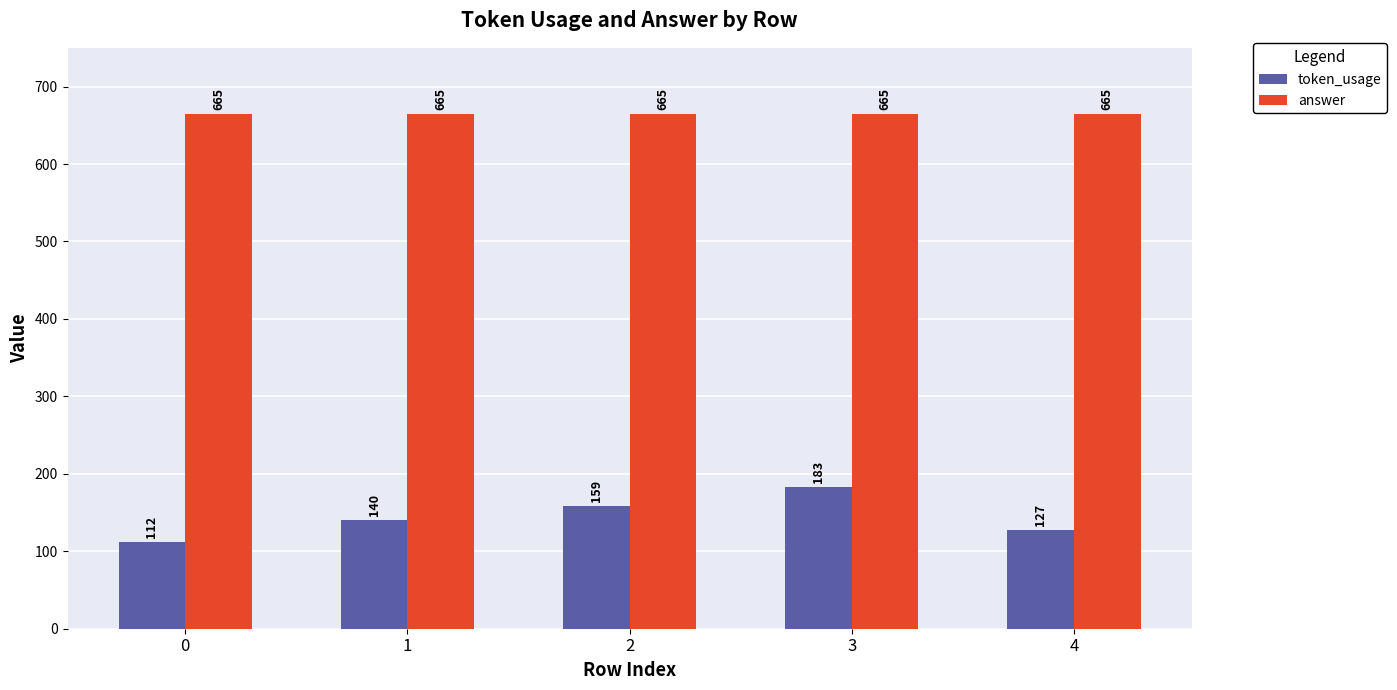

What is the difference between the highest and lowest values at 1?

525